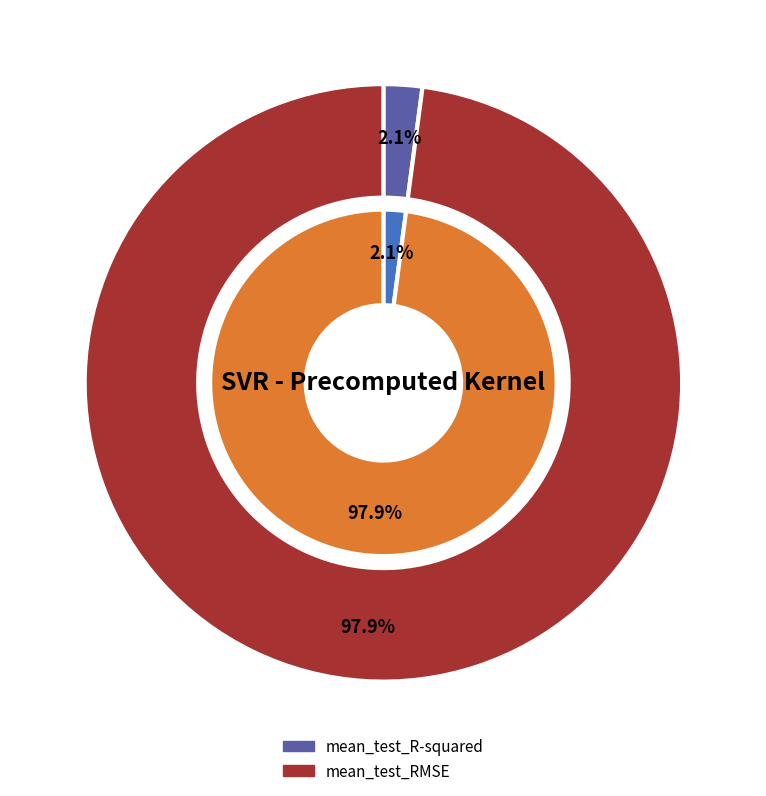

Does any single category account for the majority?

Yes